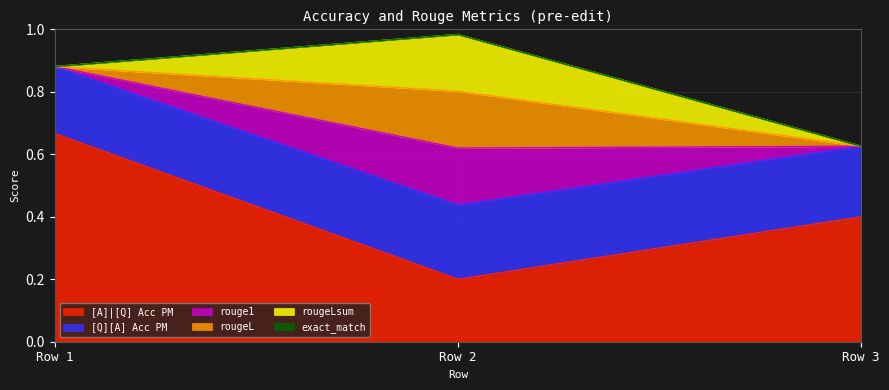

The rougeLsum series shows 0.1 at 0. True or false?

False